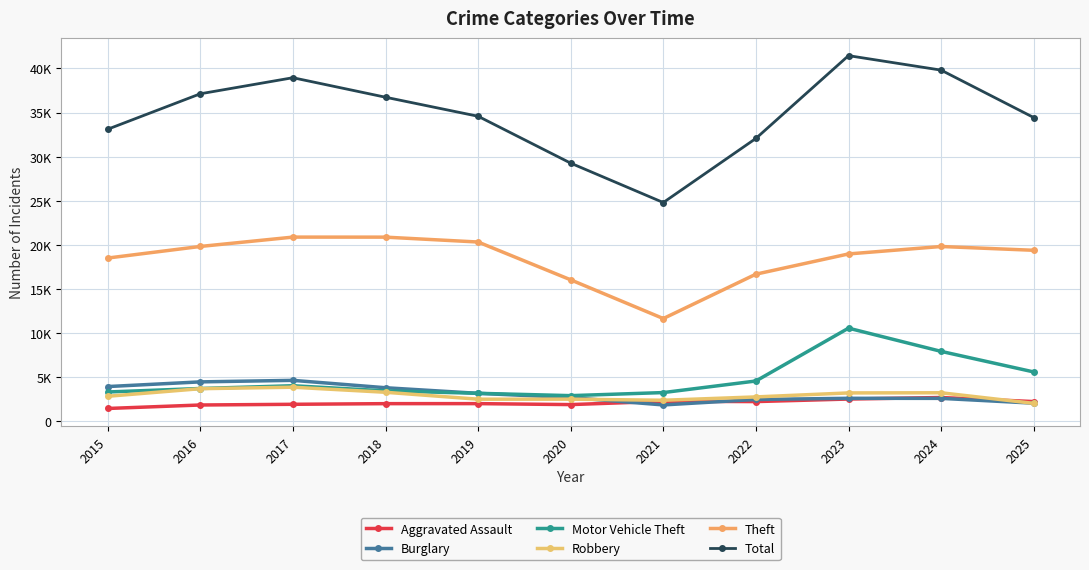

Reading left to right, transcribe all the data shown in this chart.

Aggravated Assault: 2015=1450	2016=1844	2017=1924	2018=1997	2019=2000	2020=1890	2021=2262	2022=2232	2023=2520	2024=2694	2025=2233
Burglary: 2015=3935	2016=4466	2017=4638	2018=3801	2019=3166	2020=2689	2021=1851	2022=2470	2023=2603	2024=2595	2025=2052
Motor Vehicle Theft: 2015=3320	2016=3714	2017=4028	2018=3446	2019=3170	2020=2905	2021=3253	2022=4565	2023=10556	2024=7924	2025=5592
Robbery: 2015=2833	2016=3694	2017=3861	2018=3287	2019=2501	2020=2506	2021=2381	2022=2760	2023=3213	2024=3231	2025=2030
Theft: 2015=18505	2016=19819	2017=20879	2018=20875	2019=20322	2020=16034	2021=11645	2022=16676	2023=18971	2024=19814	2025=19384
Total: 2015=33109	2016=37128	2017=38950	2018=36738	2019=34579	2020=29263	2021=24798	2022=32067	2023=41452	2024=39810	2025=34435